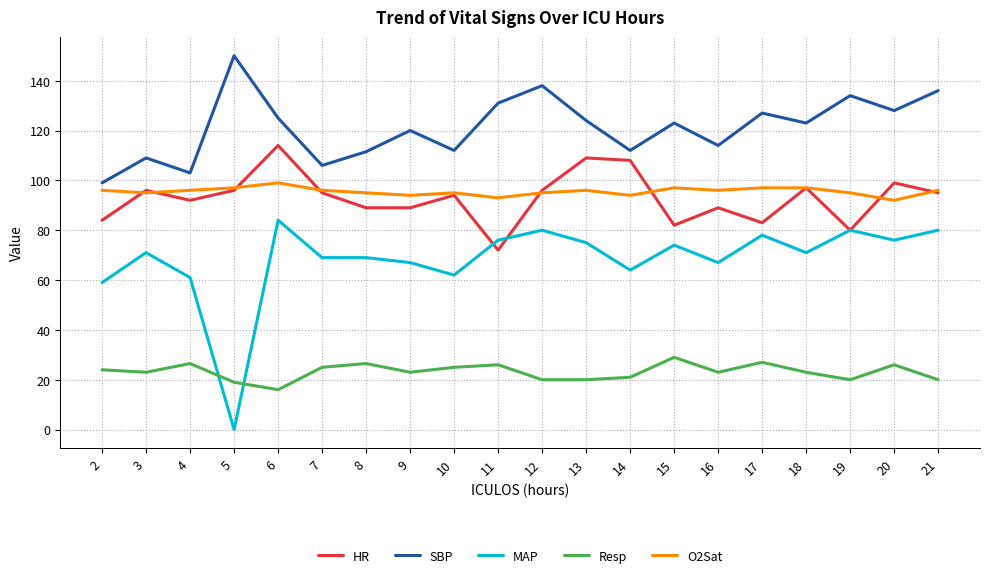

True or false: SBP has a value of 112.0 at 10.

True